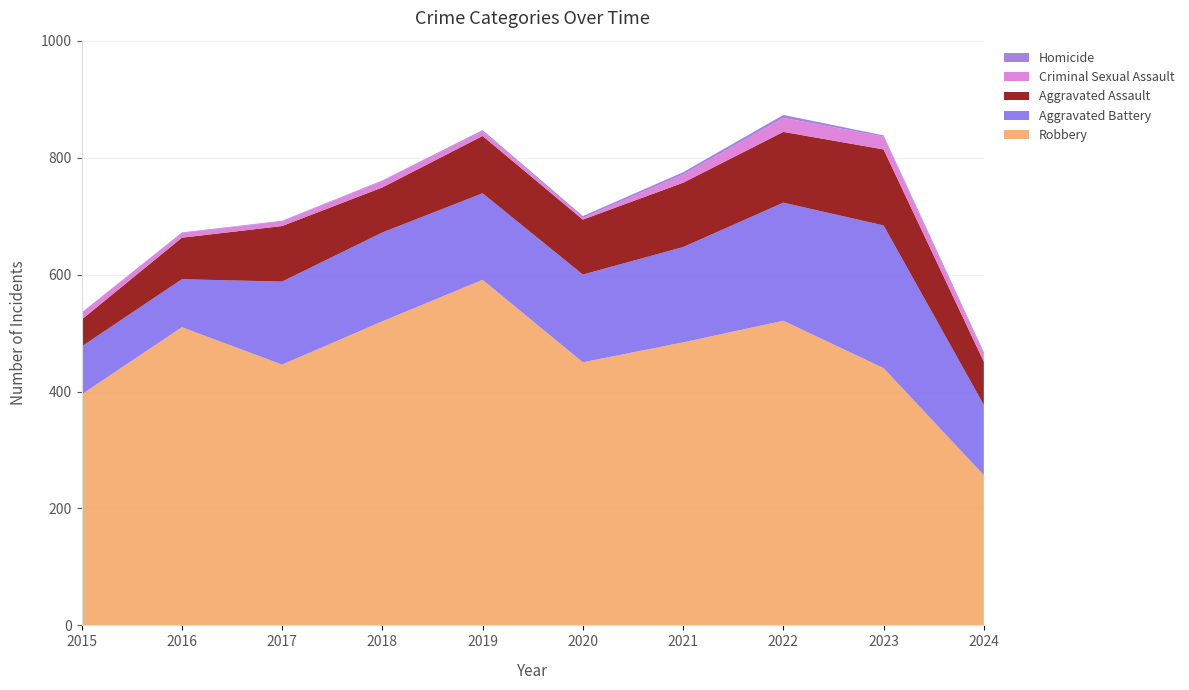

Reading right to left, what are all the values shown in this chart?

Robbery: 2024=257	2023=440	2022=521	2021=484	2020=450	2019=591	2018=520	2017=446	2016=510	2015=395
Aggravated Battery: 2024=120	2023=244	2022=202	2021=163	2020=150	2019=148	2018=152	2017=142	2016=82	2015=82
Aggravated Assault: 2024=74	2023=130	2022=121	2021=110	2020=94	2019=98	2018=77	2017=95	2016=71	2015=46
Criminal Sexual Assault: 2024=13	2023=22	2022=24	2021=14	2020=3	2019=8	2018=11	2017=8	2016=8	2015=12
Homicide: 2024=3	2023=2	2022=5	2021=4	2020=3	2019=2	2018=1	2017=1	2016=1	2015=0